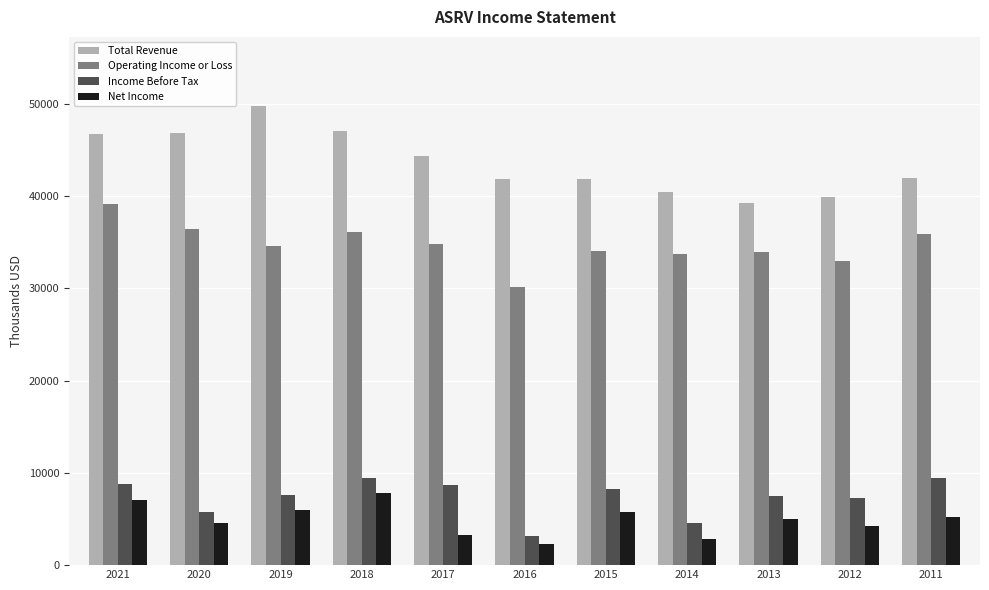

How many data points does each series have?

11